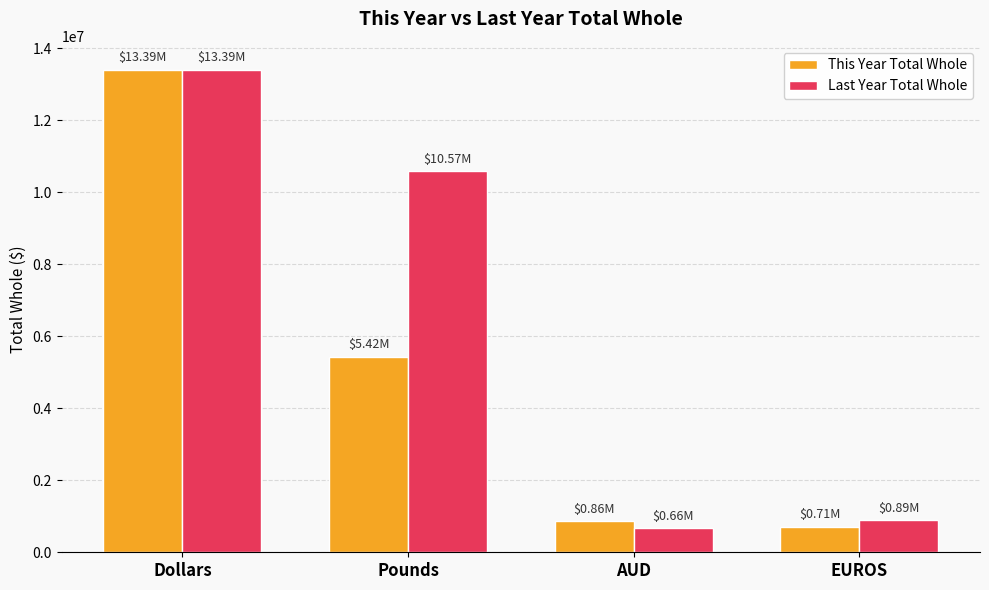

Reading right to left, list all the values displayed in this chart.

This Year Total Whole: EUROS=714984.7	AUD=858953.4	Pounds=5422146.3	Dollars=13390733.3
Last Year Total Whole: EUROS=893730.9	AUD=661394.1	Pounds=10573185.2	Dollars=13390733.3